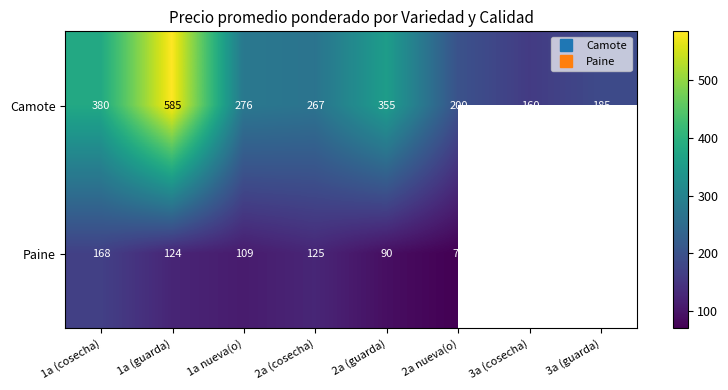

Between 1a nueva(o) and 3a (cosecha), which series saw the biggest shift?

Camote